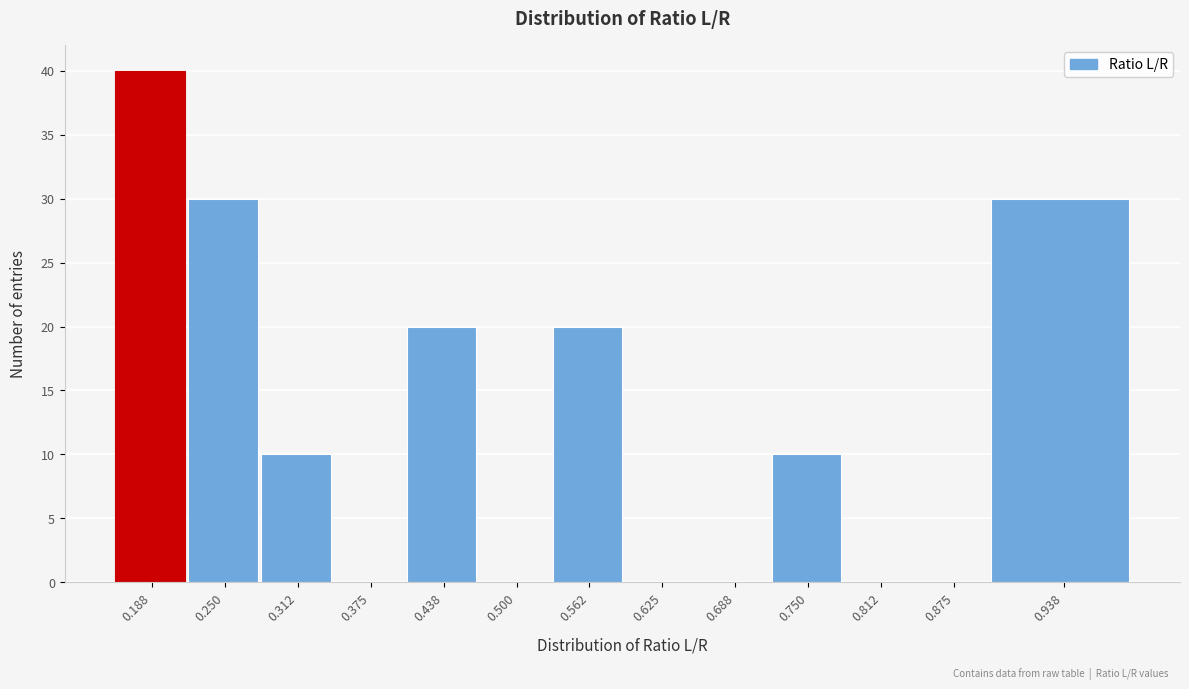

Reading right to left, transcribe all the data shown in this chart.

0.938=30	0.875=0	0.812=0	0.750=10	0.688=0	0.625=0	0.562=20	0.500=0	0.438=20	0.375=0	0.312=10	0.250=30	0.188=40